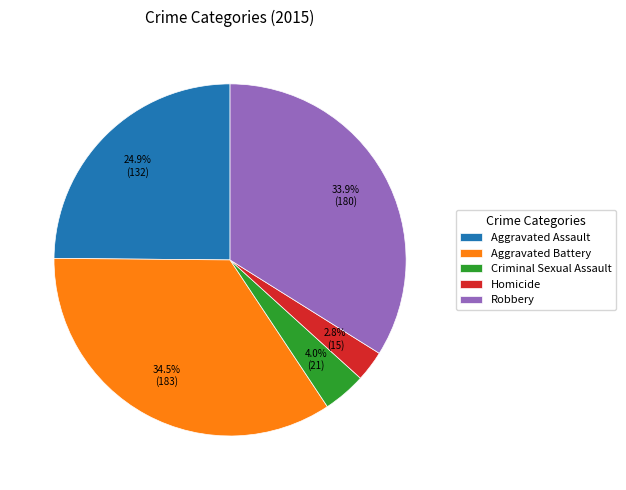

What percentage is NOT represented by Homicide?

97.2%